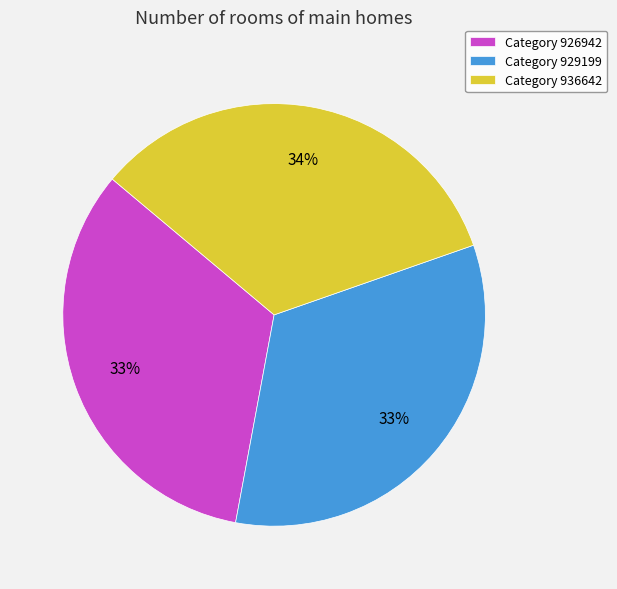

To the nearest percent, what is the average slice percentage?

33%